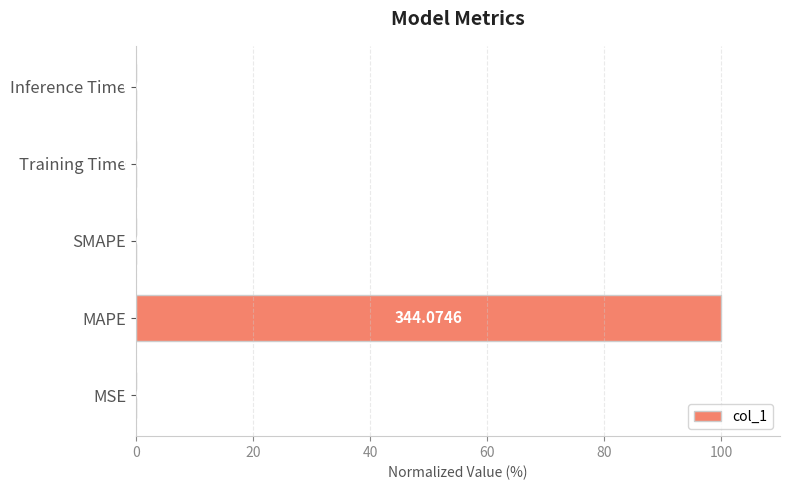

What is the change in value from MSE to MAPE?

+100.0